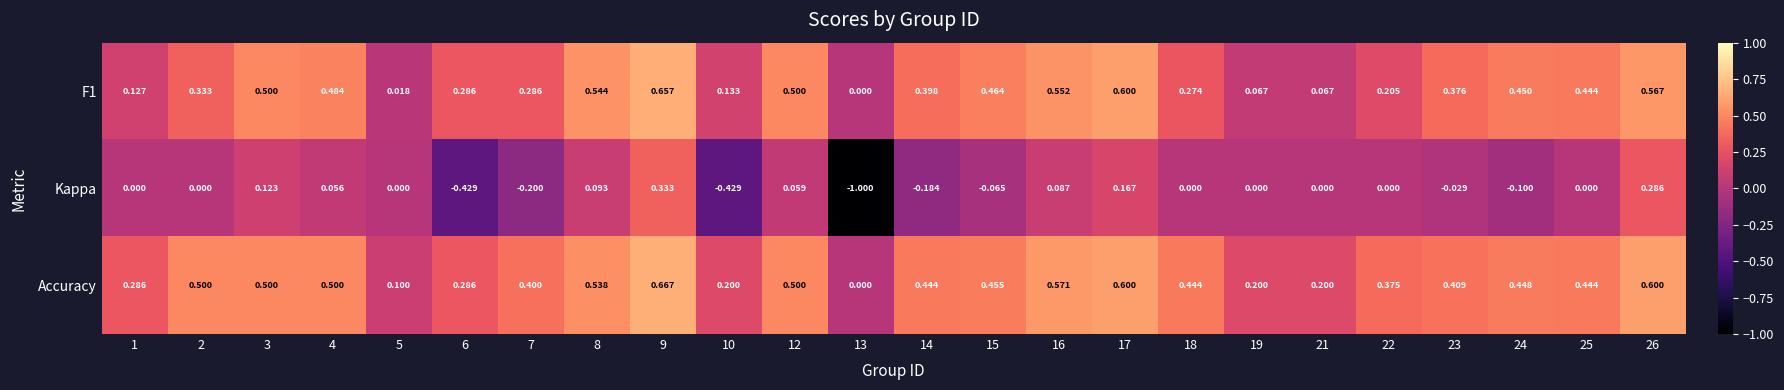

Which series has the largest total across all categories?

Accuracy